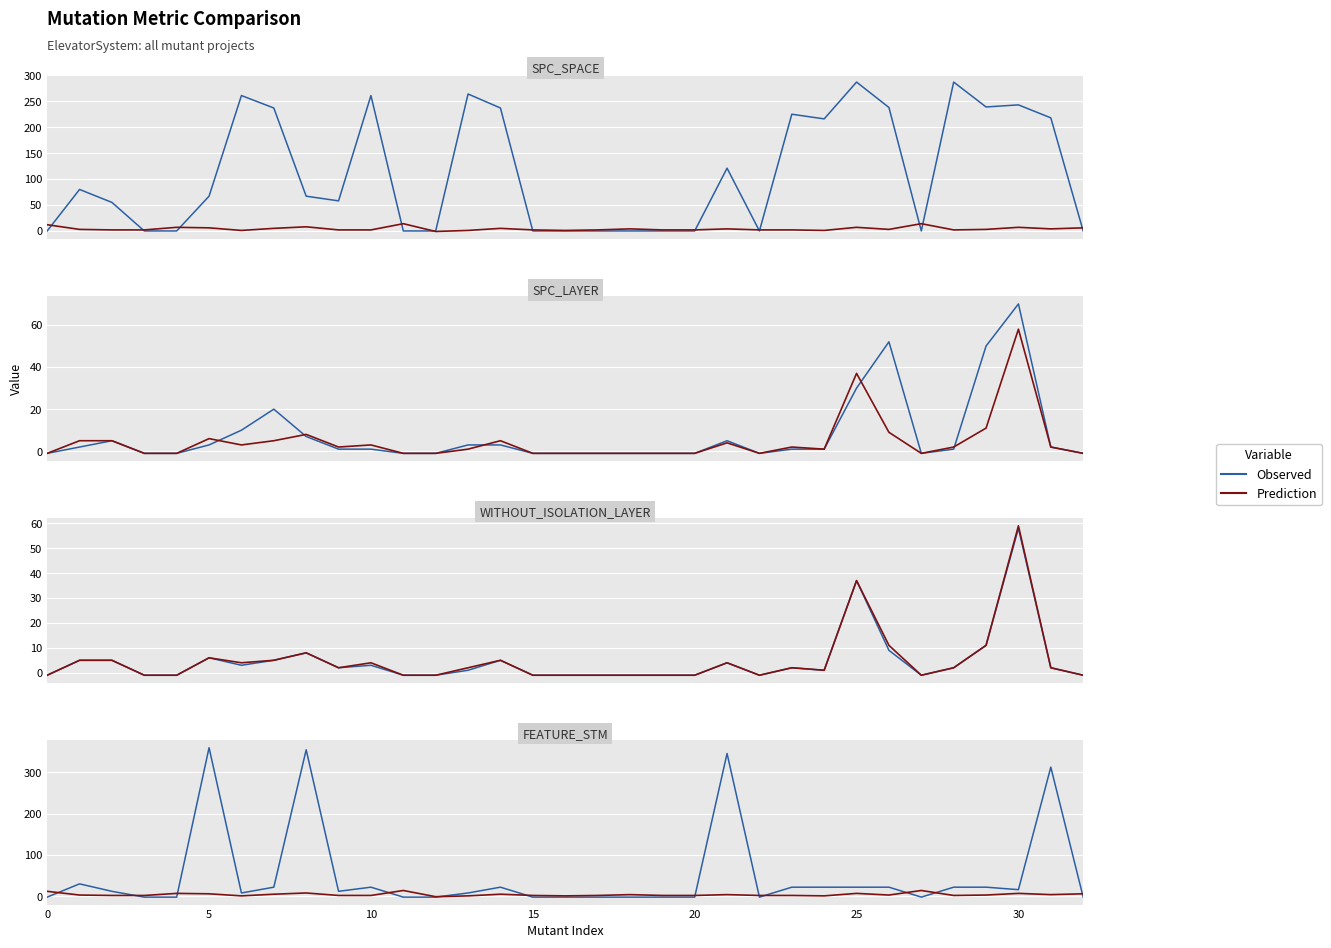

True or false: Prediction has more than 1 interior local peaks.

True